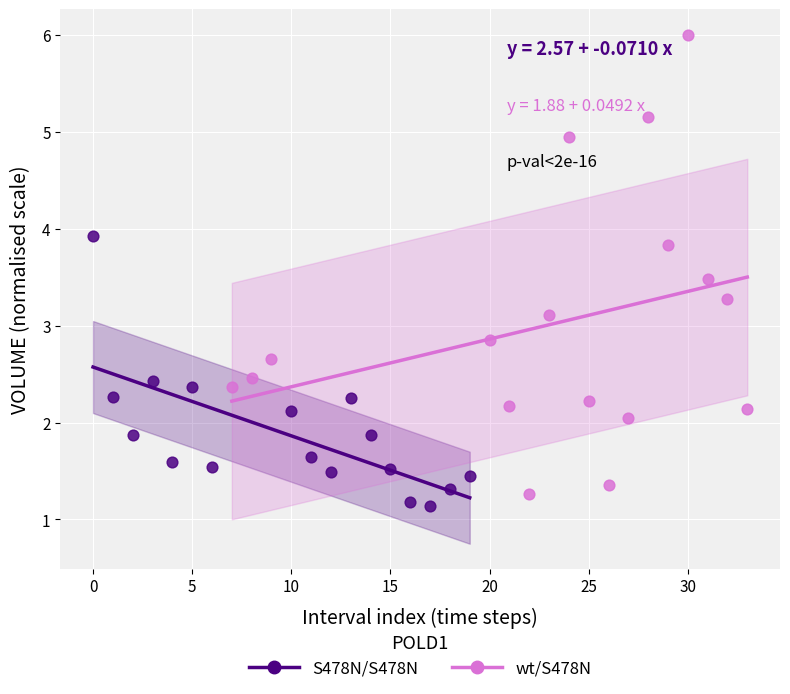

Which series reaches the maximum Y coordinate?

wt/S478N